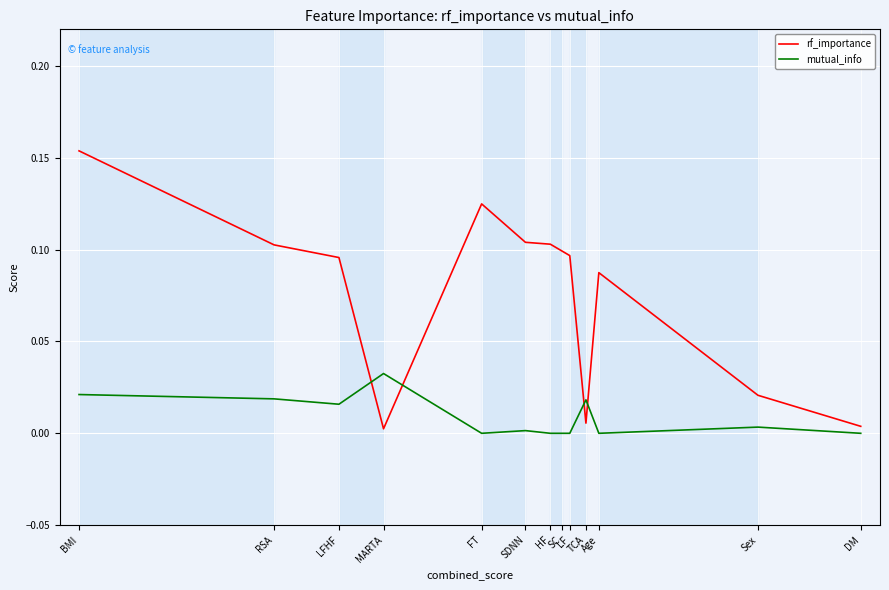

What value does the rf_importance series have at BMI?

0.2